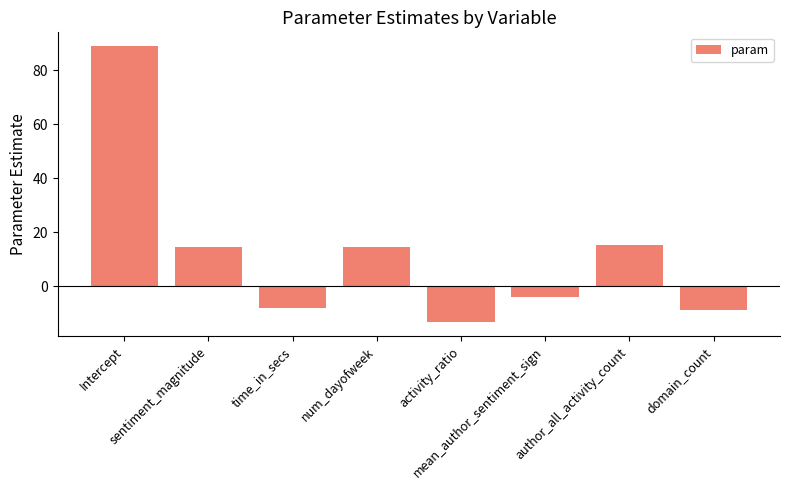

What position from the left is domain_count?

8